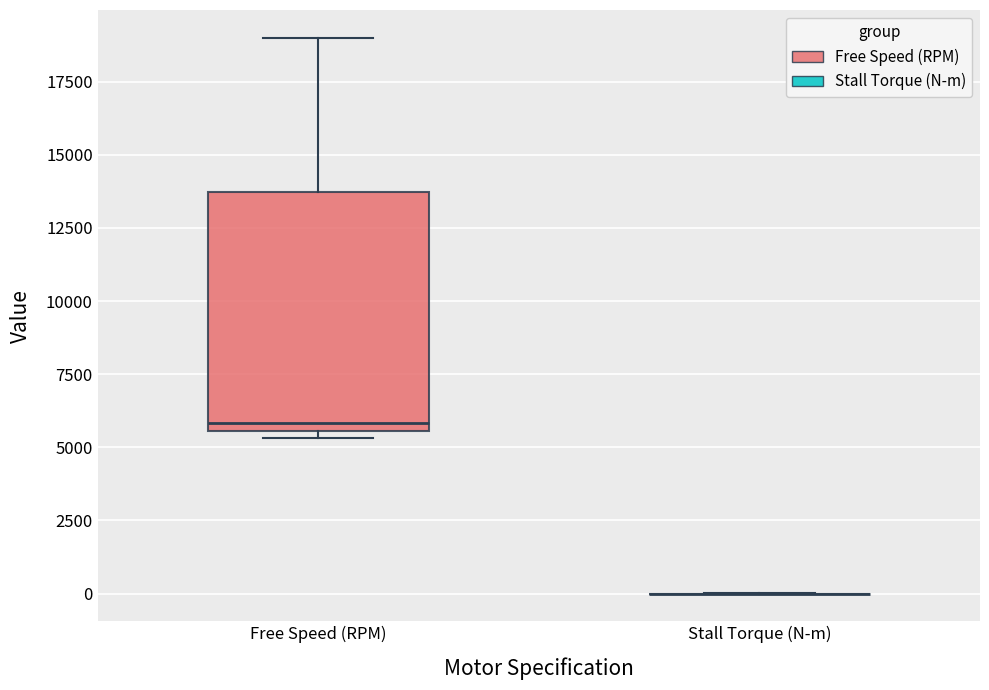

Reading left to right, read every box against the y-axis: the position of its median line, the range the box covers, and the ends of its whiskers. The values are not printed on the chart, so give them approximately, as read against the axis.

Free Speed (RPM): median 6000, box 5500 to 13500, whiskers 5500 (just below the box's lower edge) to 19000
Stall Torque (N-m): box collapsed to a line at 0, whiskers 0 to 0